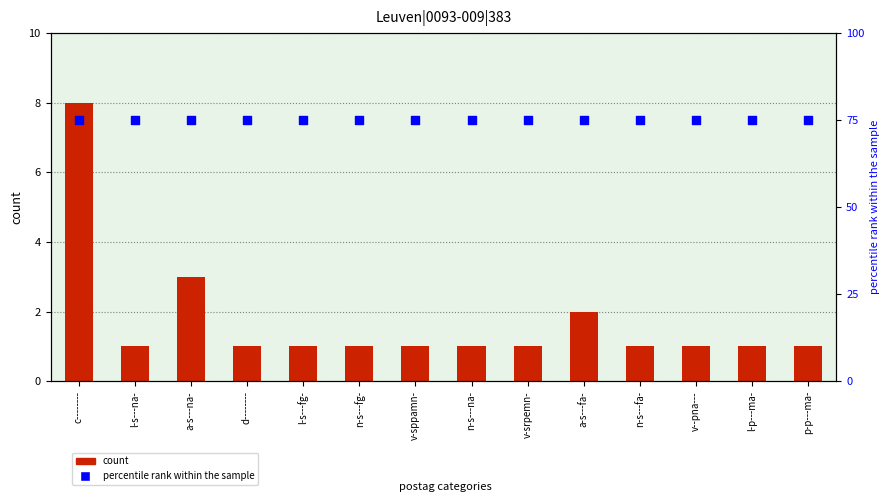

Which series has the largest Y range (max minus min)?

count